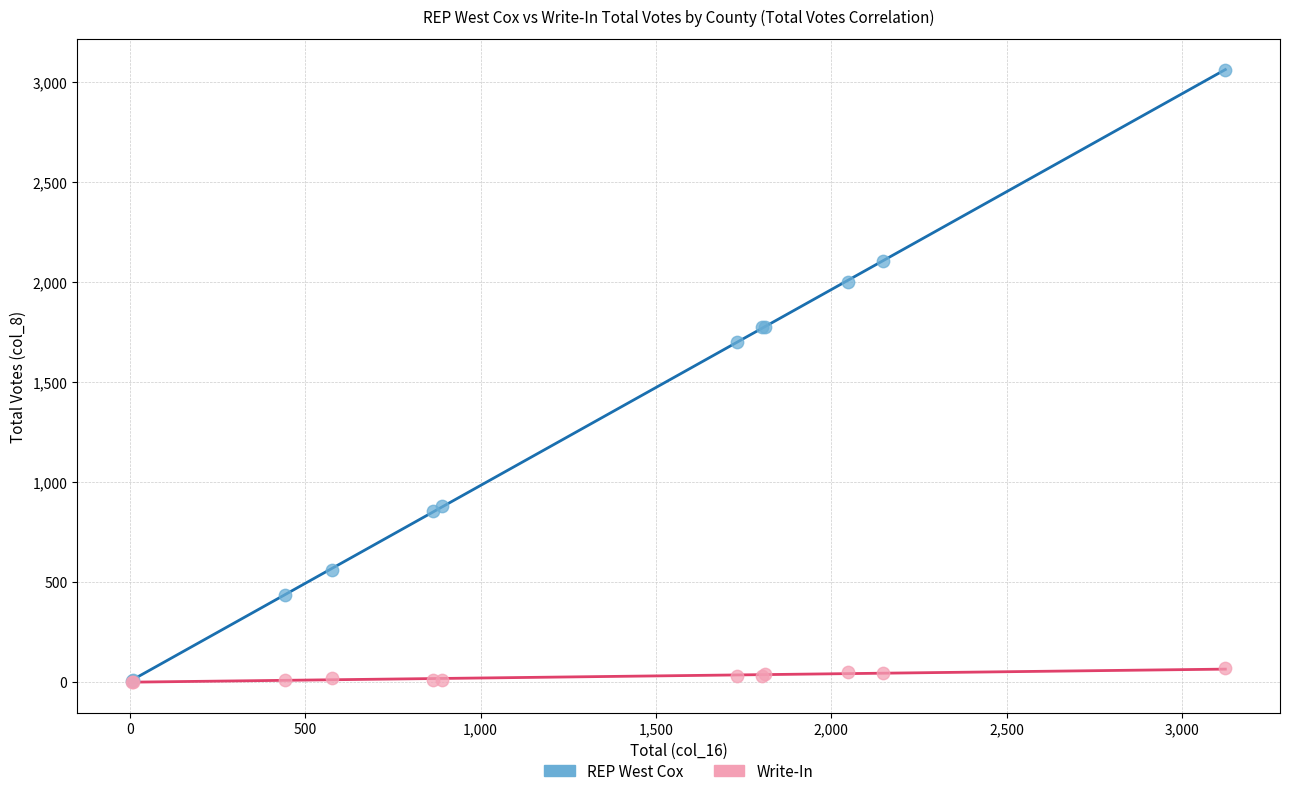

Across all series, what Y value is closest to 1529?

1701